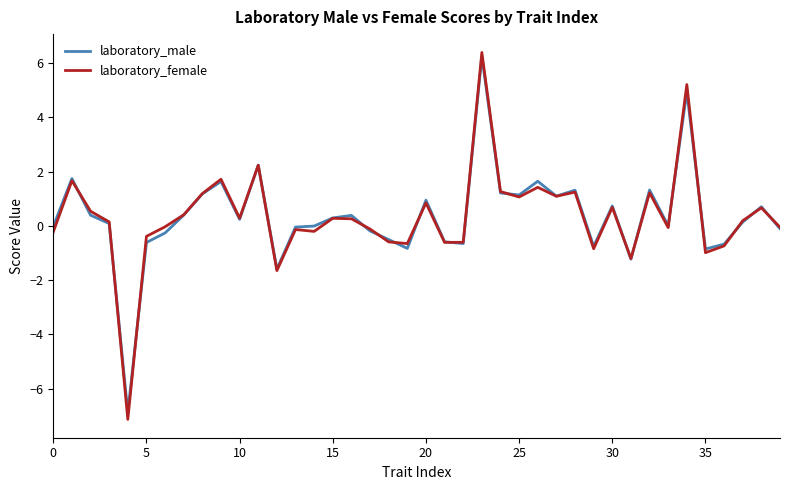

What is the highest value of the laboratory_male series?

6.2